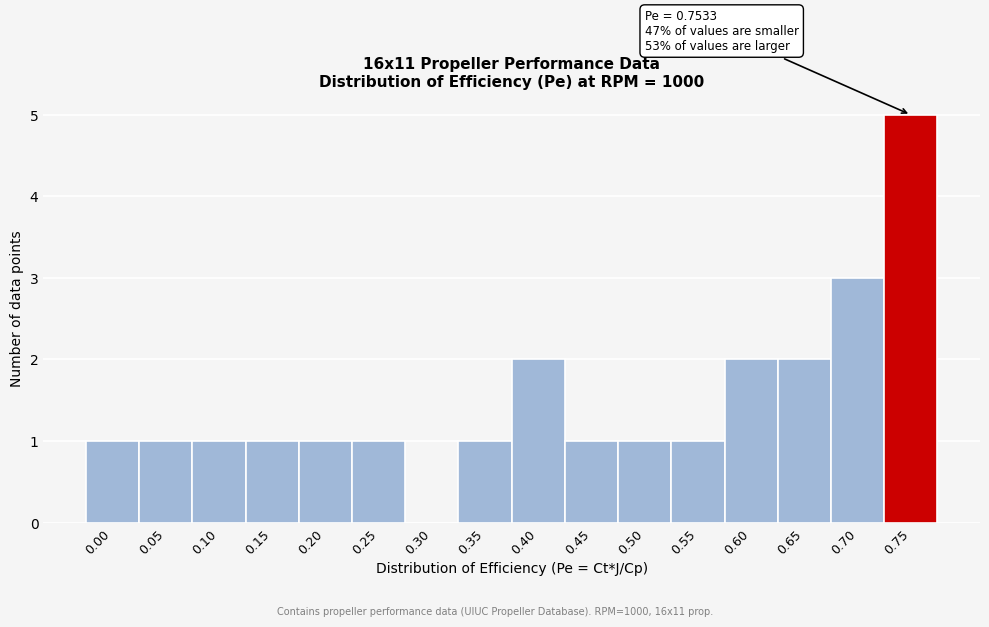

Reading left to right, transcribe all the data shown in this chart.

0.00=1	0.05=1	0.10=1	0.15=1	0.20=1	0.25=1	0.30=0	0.35=1	0.40=2	0.45=1	0.50=1	0.55=1	0.60=2	0.65=2	0.70=3	0.75=5